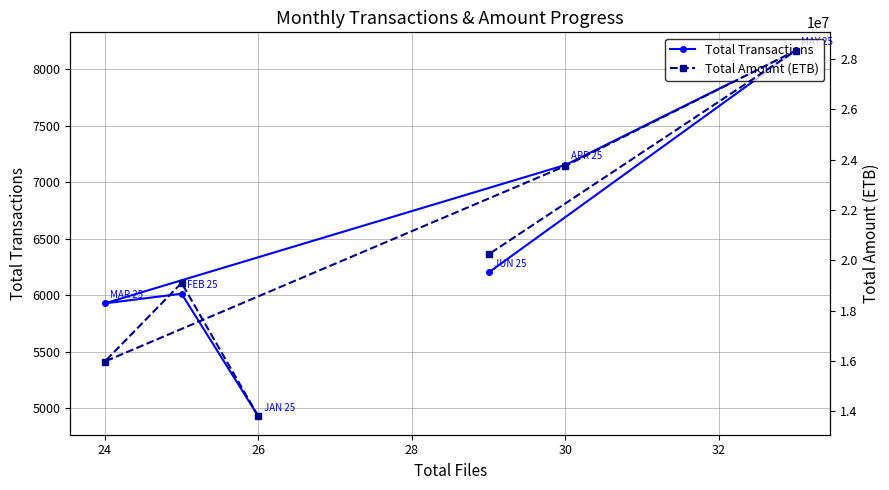

What is the difference between the maximum and minimum values in the Total Amount (ETB) series?

14539873.8